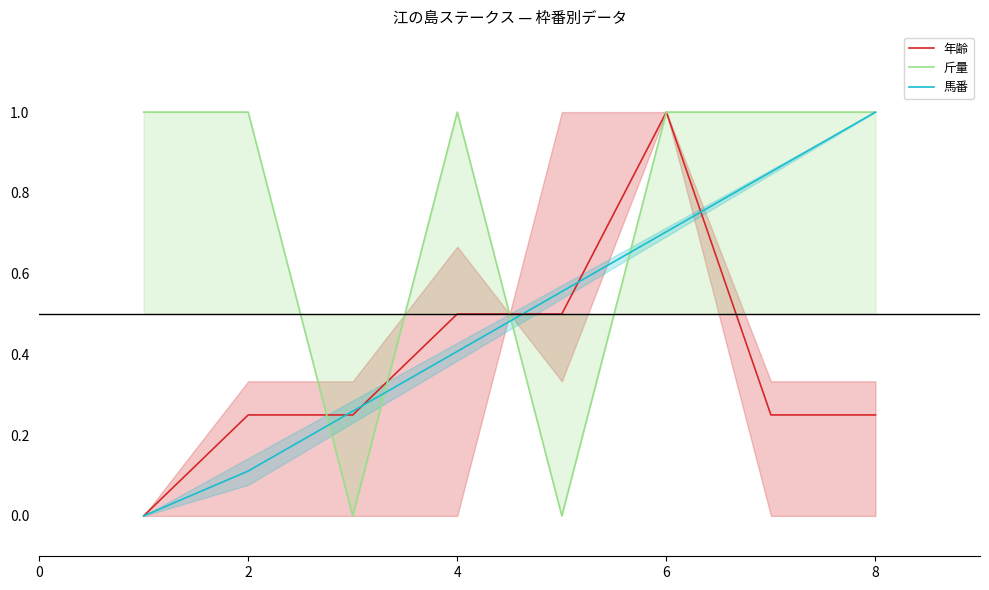

What is the value of the 年齢 point at the 4th from the left?

0.5